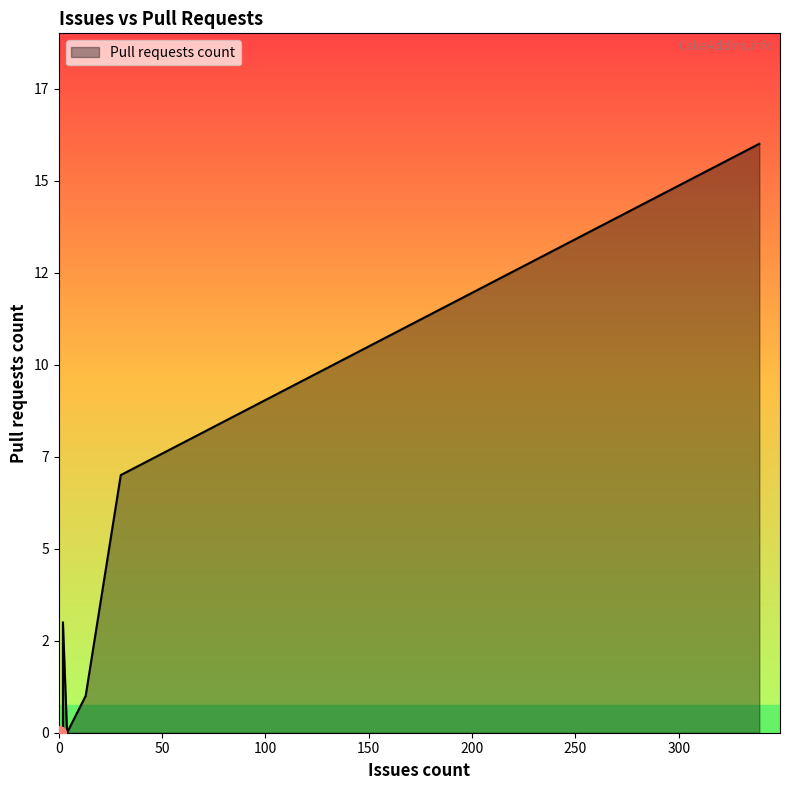

What is the sum of the values at 30 and 2?

7